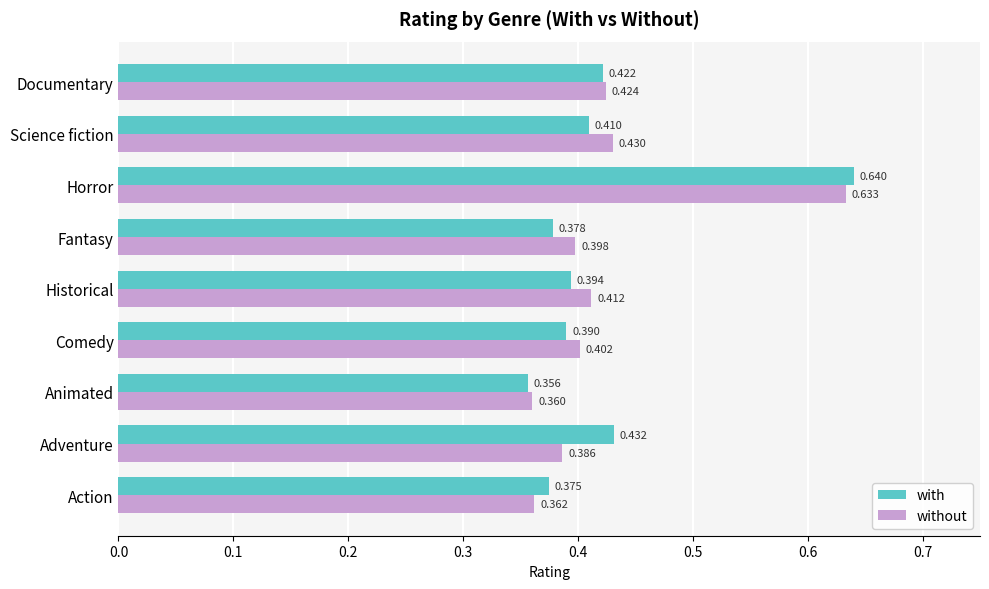

Which series has the largest range (max minus min)?

with